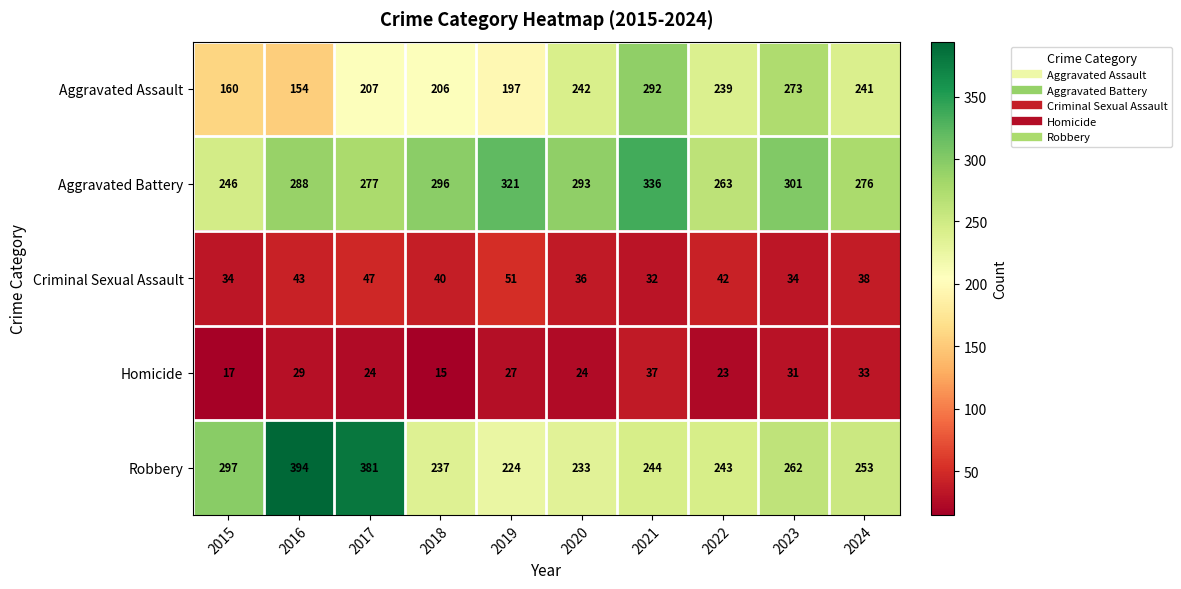

Between 2019 and 2023, which series saw the biggest shift?

Aggravated Assault